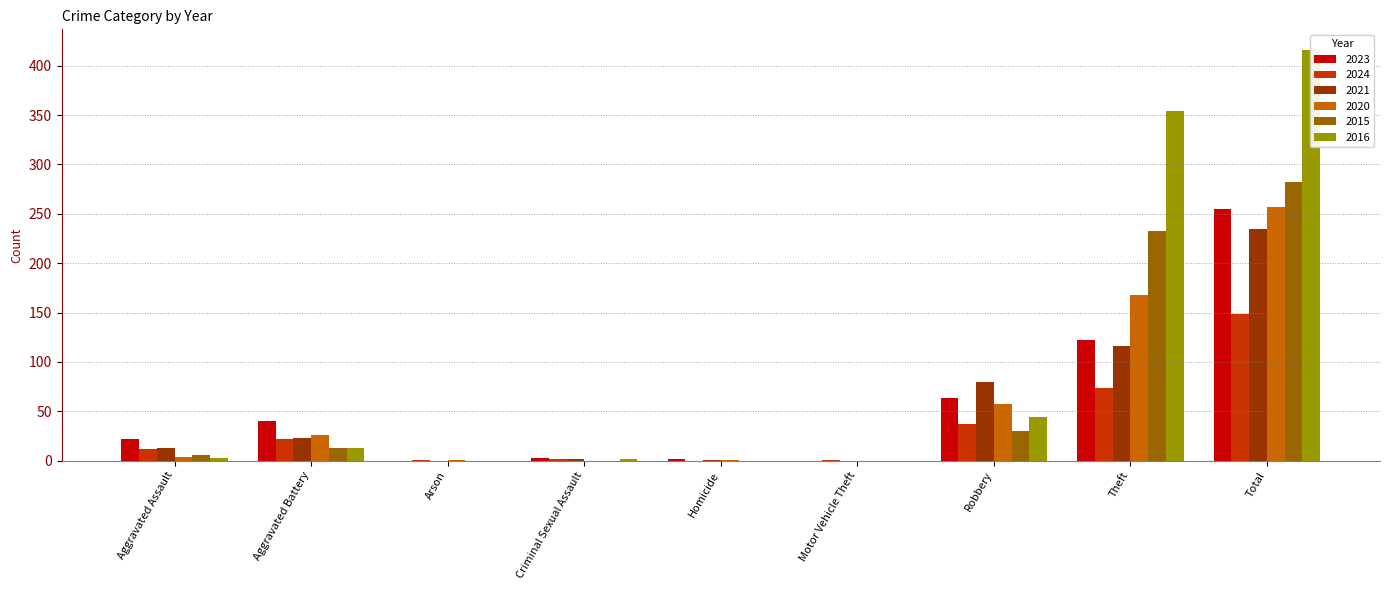

What position from the left is Criminal Sexual Assault?

4